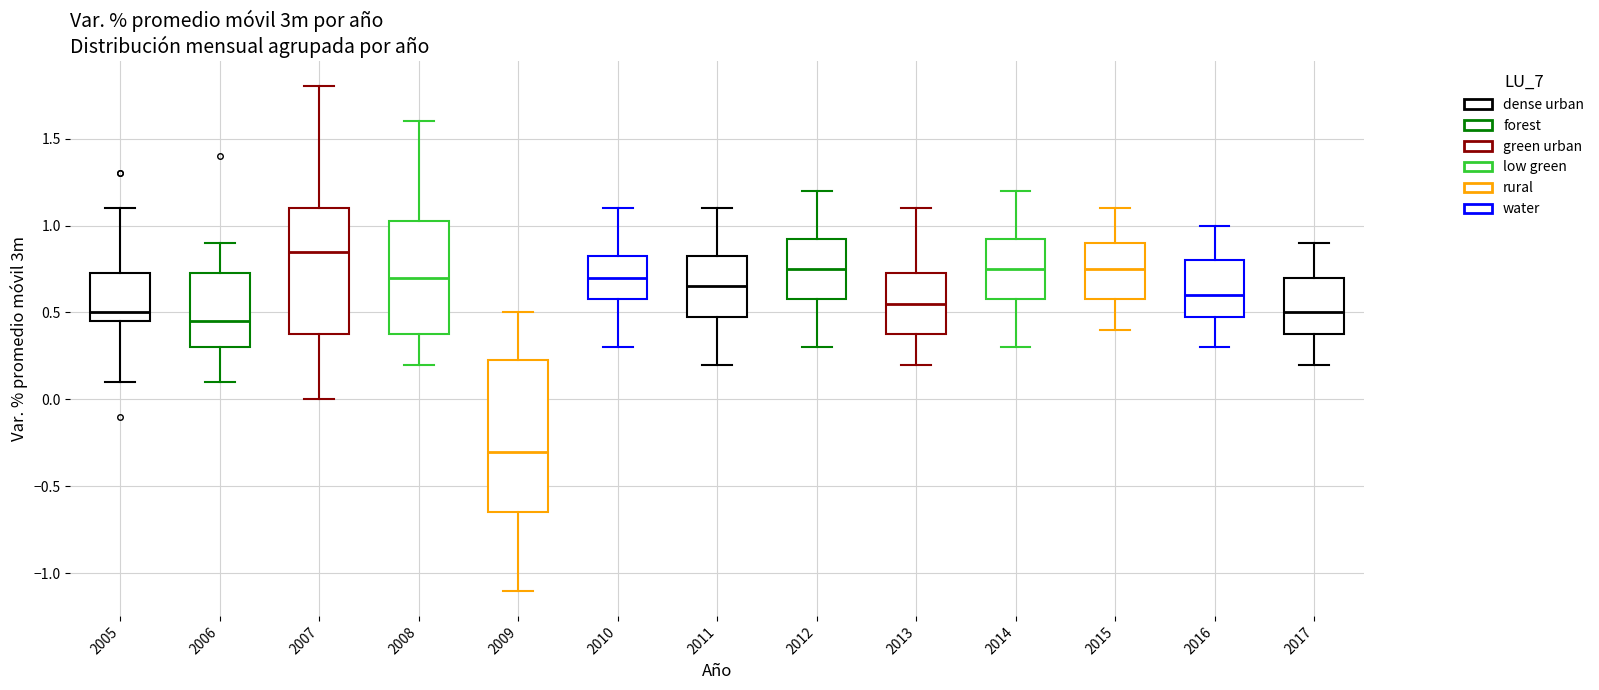

Which box is the tallest, from its lower edge to its upper edge?

2009